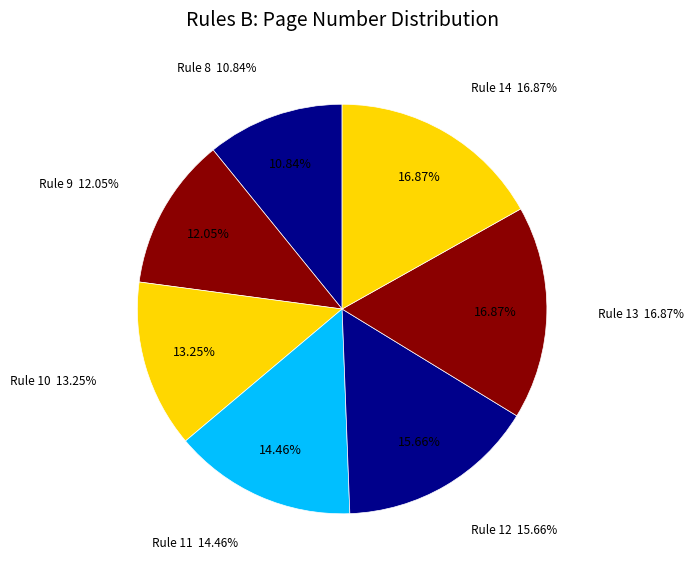

Which category has the biggest portion of the pie?

Rule 13